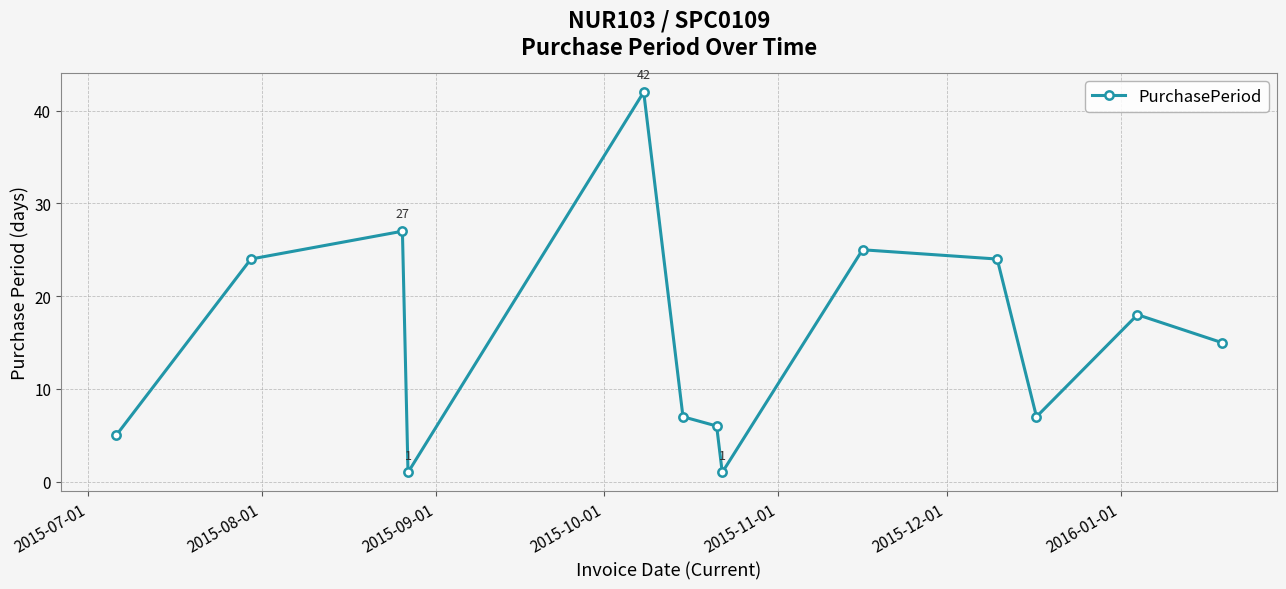

What is the value of the 8th point from the left?

1